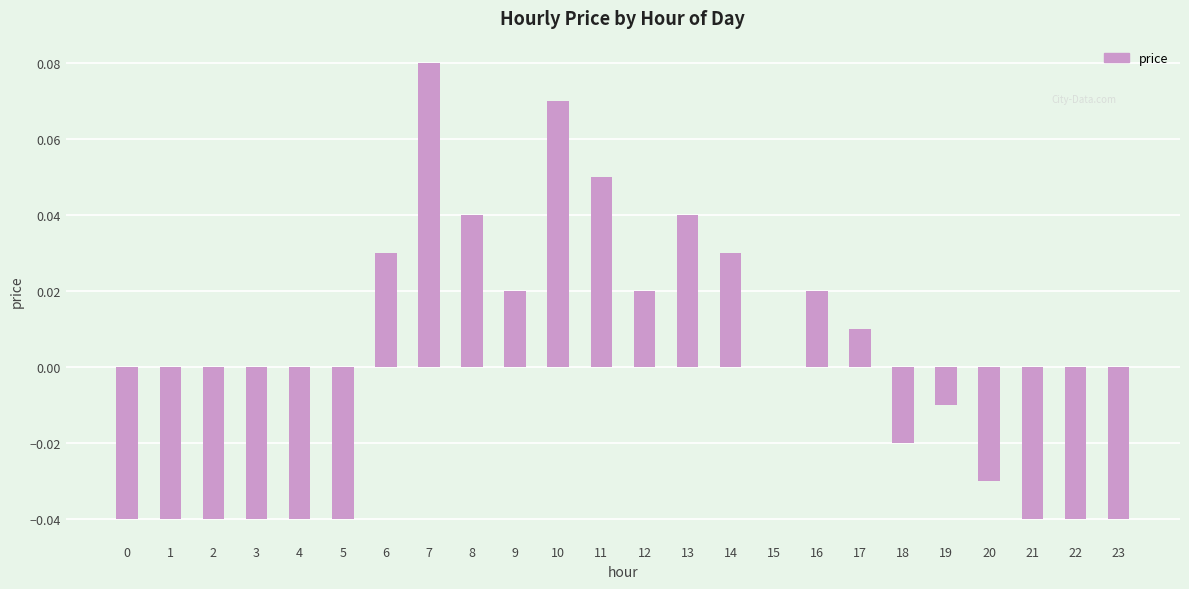

Between 18 and 16, which is larger?

16